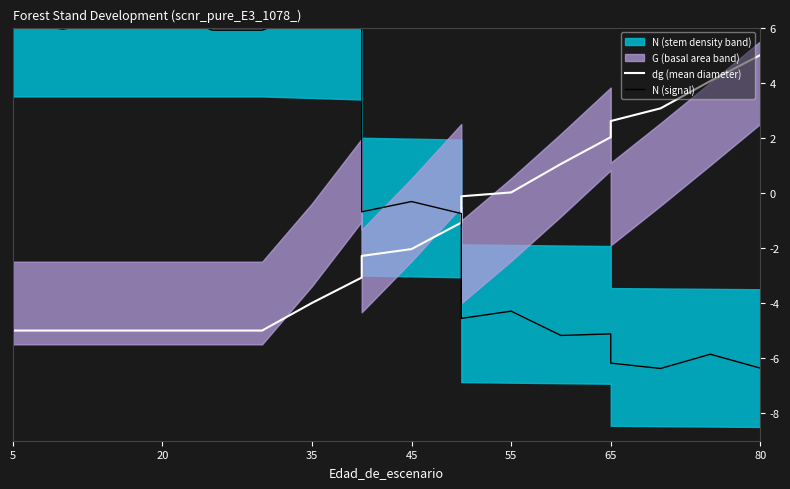

How many data points in dg (mean diameter) are above -2?

9